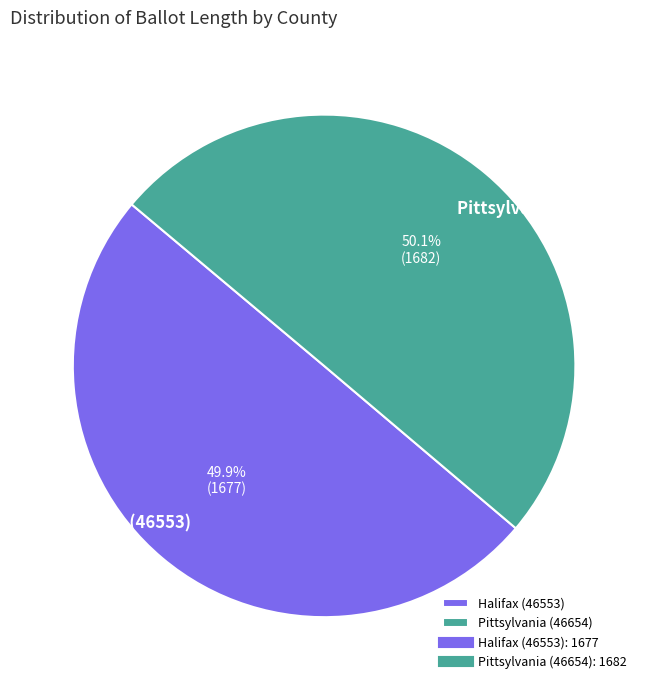

To the nearest percent, what is the combined percentage of Pittsylvania (46654) and Halifax (46553)?

100%